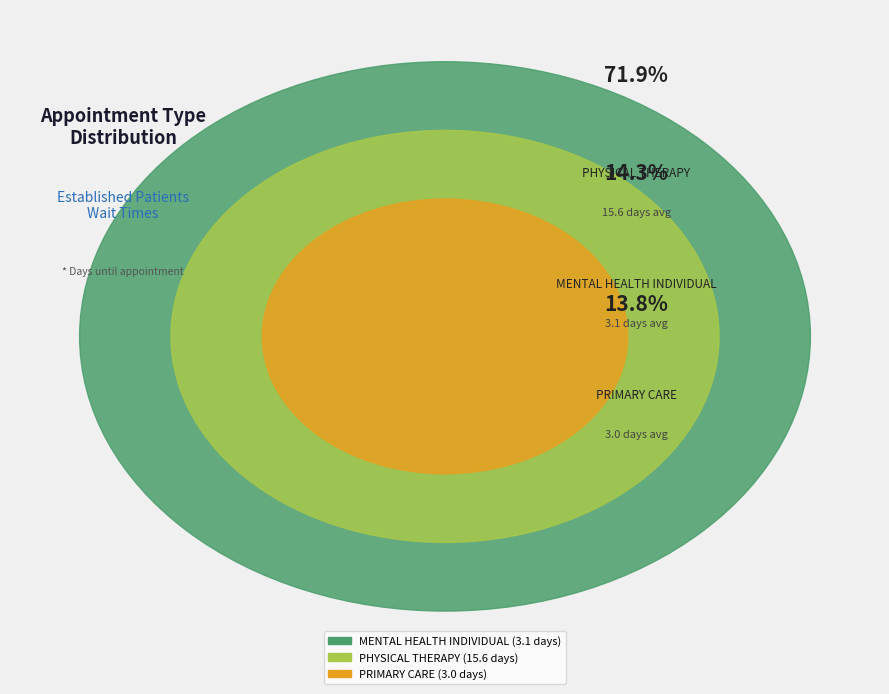

Between MENTAL HEALTH INDIVIDUAL and PRIMARY CARE, which is larger?

MENTAL HEALTH INDIVIDUAL